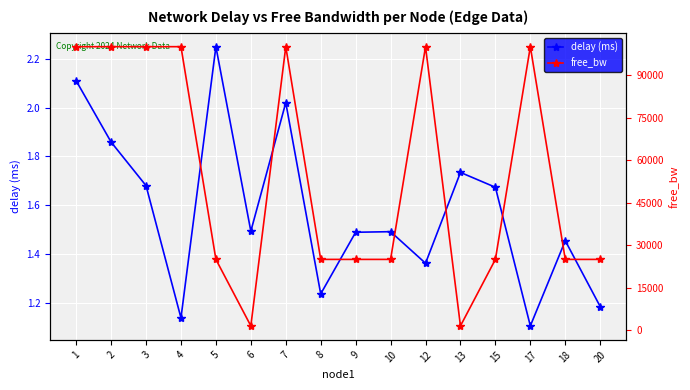

Where is free_bw nearest to the value 50774?

15